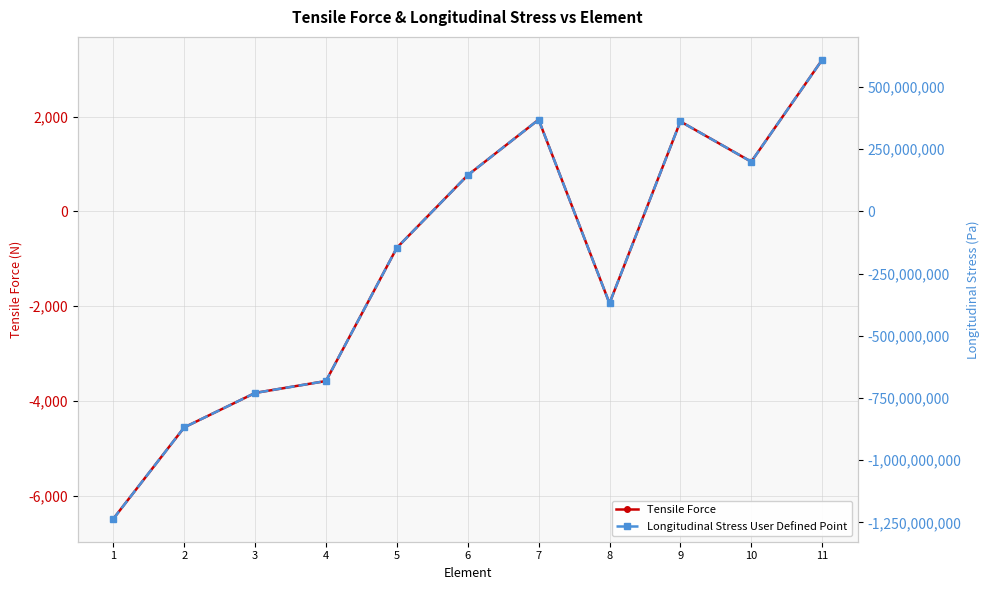

How many series are shown in this chart?

2